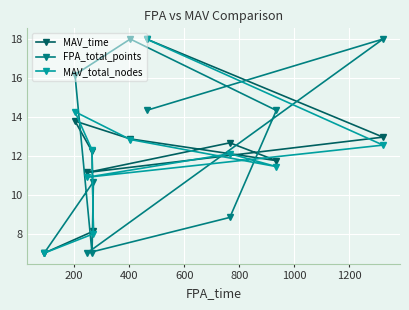

At how many categories does at least one series exceed 16?

4